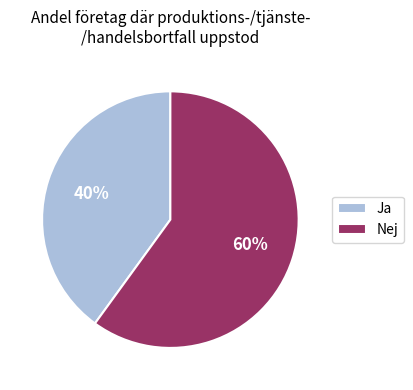

Between Nej and Ja, which is larger?

Nej